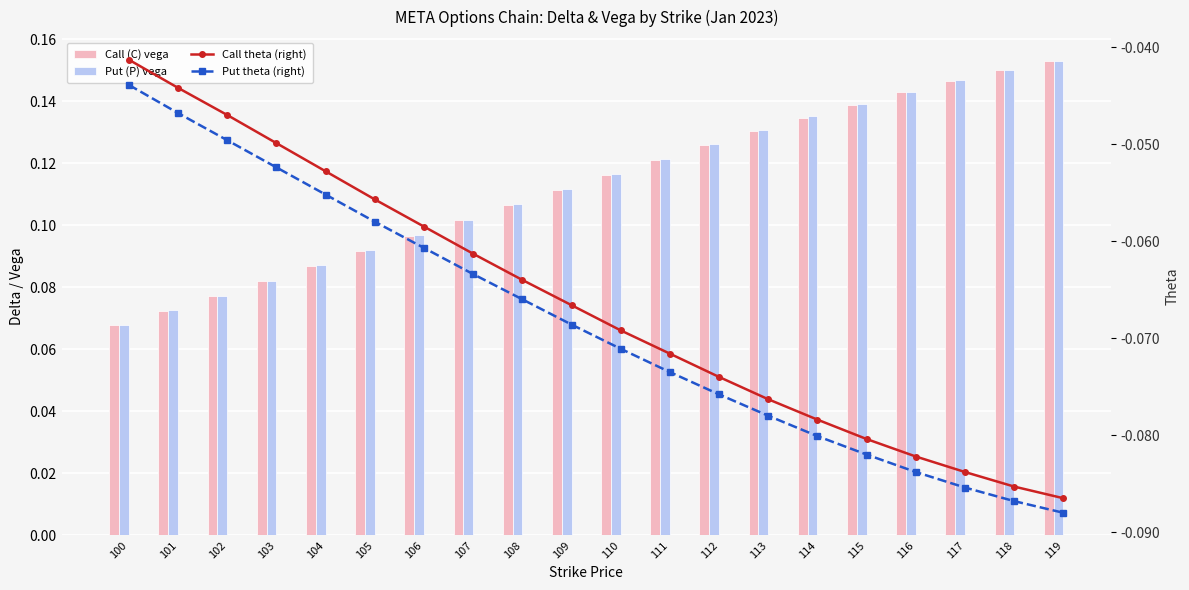

Rank the series by their maximum value, from highest to lowest.

Put (P) vega, Call (C) vega, Call theta (right), Put theta (right)